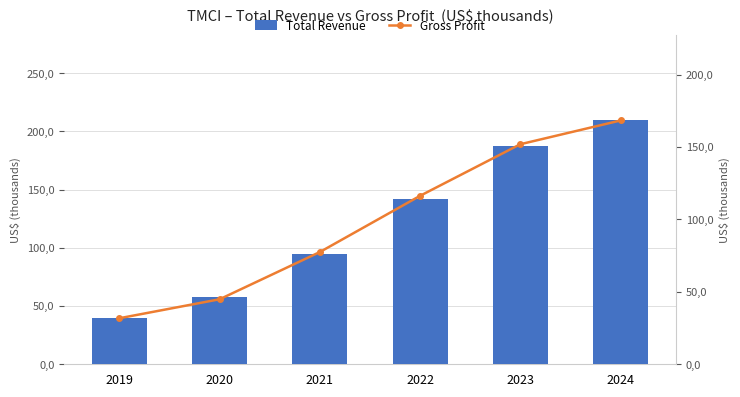

Reading left to right, list all the values displayed in this chart.

Total Revenue: 2019=39400	2020=57400	2021=94400	2022=141800	2023=187100	2024=209400
Gross Profit: 2019=31800	2020=44900	2021=77500	2022=116300	2023=151900	2024=168300